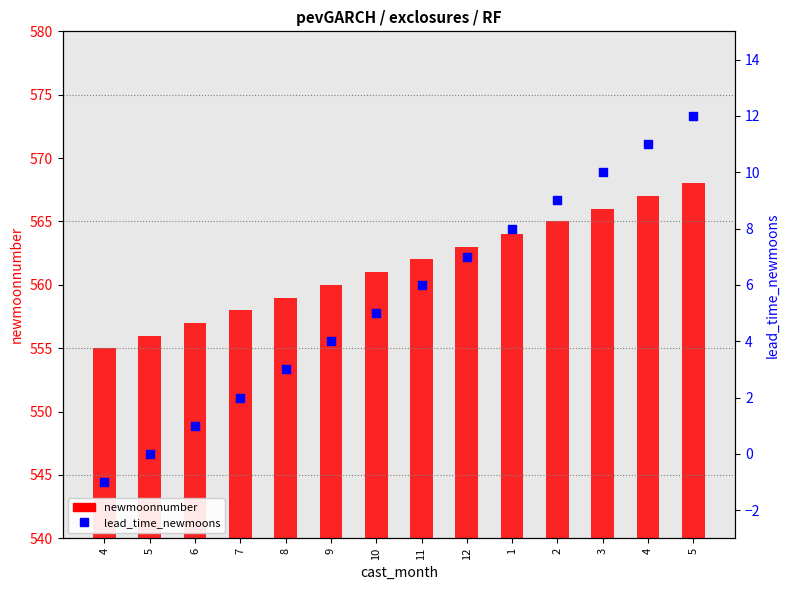

At how many categories does at least one series exceed 433?

14